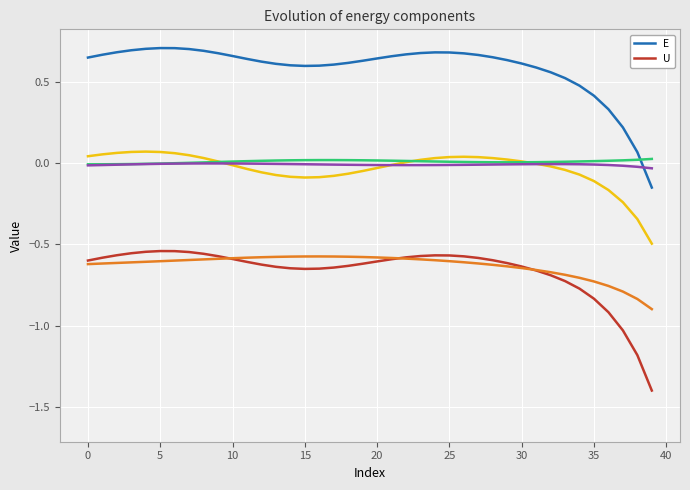

The value of U at 38 is -0.6. True or false?

False